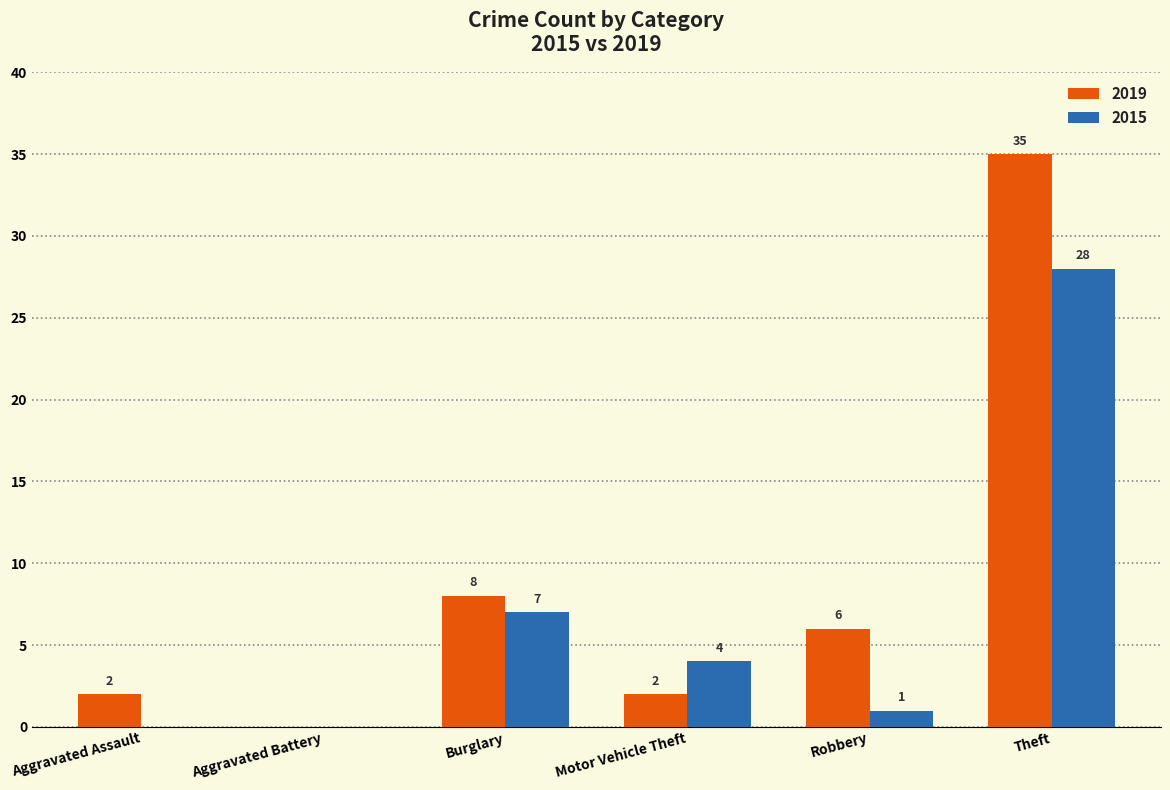

Between Aggravated Assault and Burglary, which series saw the biggest shift?

2015